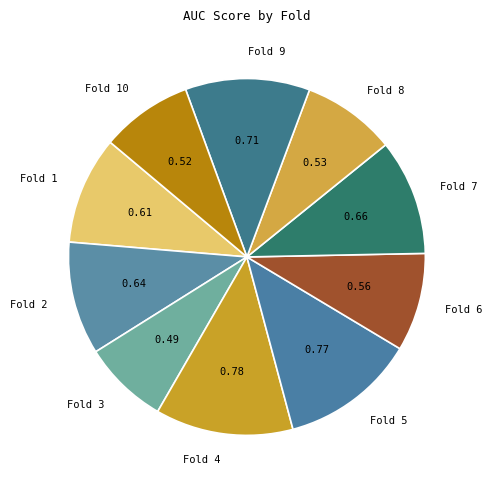

Is it true that Fold 10 is 1% of the pie?

False